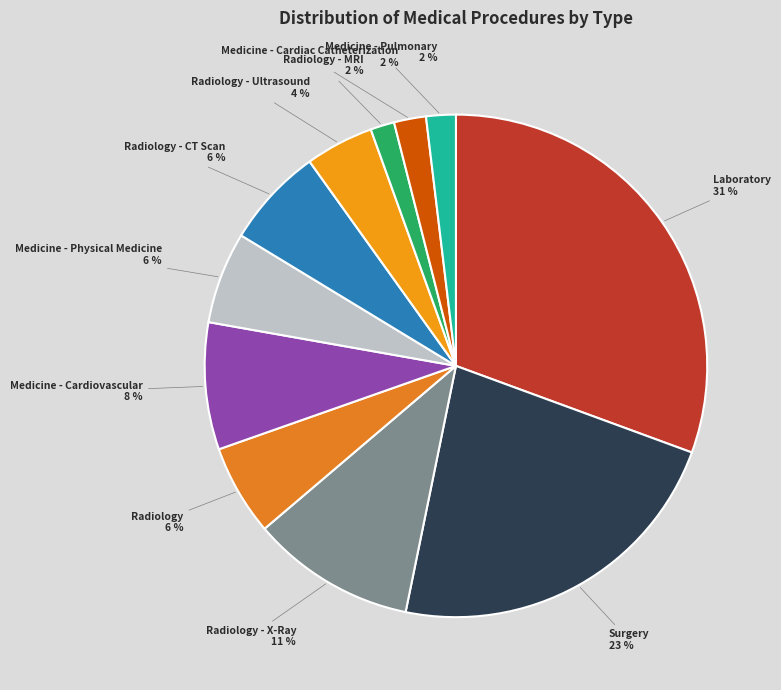

To the nearest percent, what is the combined percentage of Radiology - CT Scan and Medicine - Physical Medicine?

12%